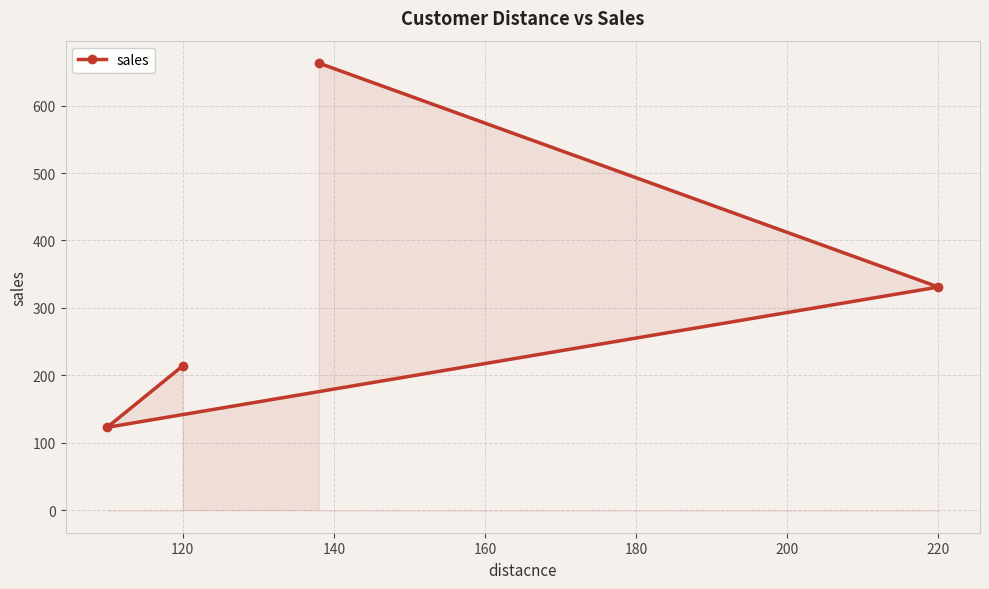

Where is the data nearest to the value 393?

220